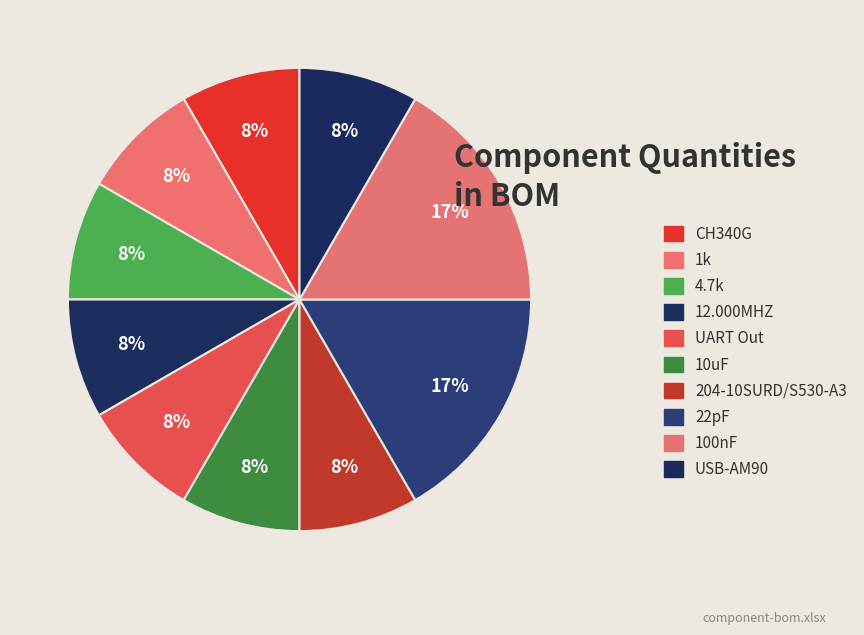

Is it true that 204-10SURD/S530-A3 is 8% of the pie?

True